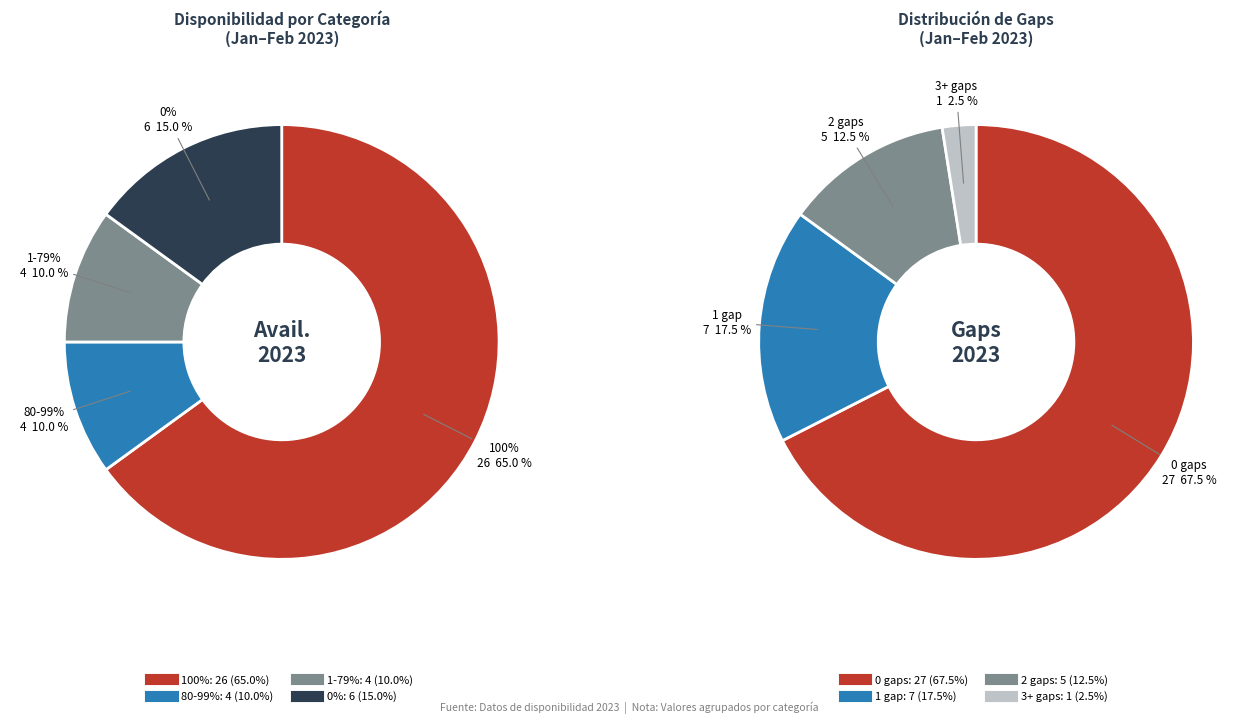

Does 4 account for over 50% of the chart?

No